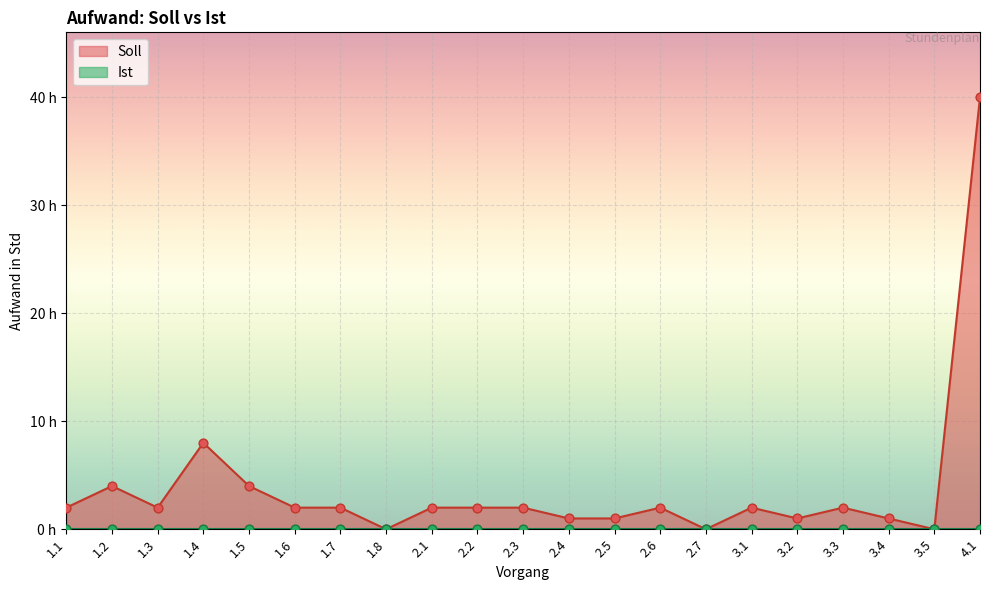

Between 2.5 and 2.2, which is larger?

2.2